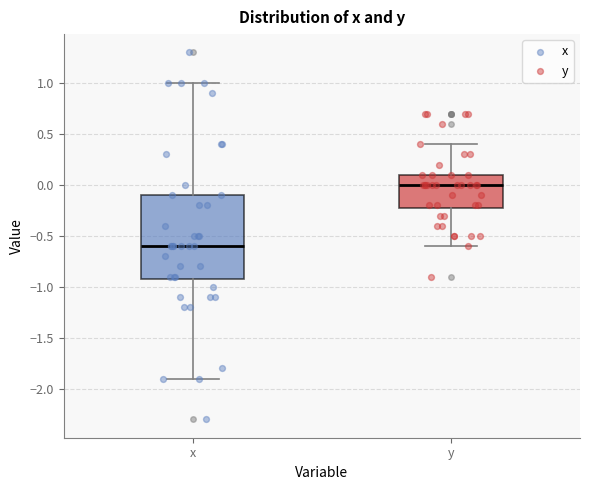

Reading left to right, read every box against the y-axis: the position of its median line, the range the box covers, and the ends of its whiskers. The values are not printed on the chart, so give them approximately, as read against the axis.

x: median -0.6, box -0.9 to -0.1, whiskers -1.9 to 1.0
y: median 0.0, box -0.2 to 0.1, whiskers -0.6 to 0.4